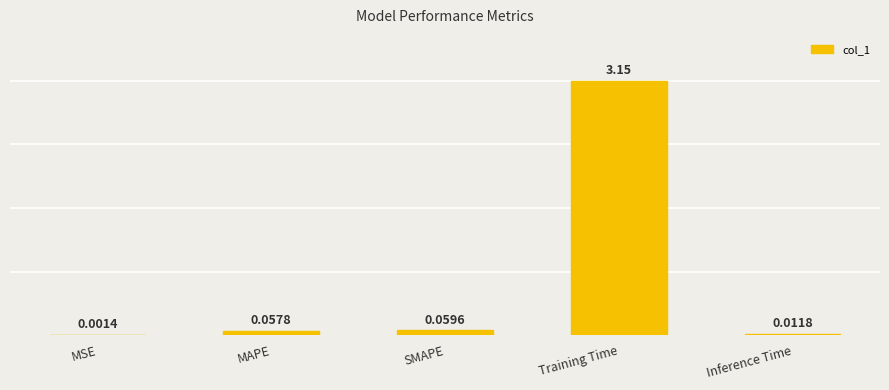

True or false: the data shows 0.6 at Training Time.

False